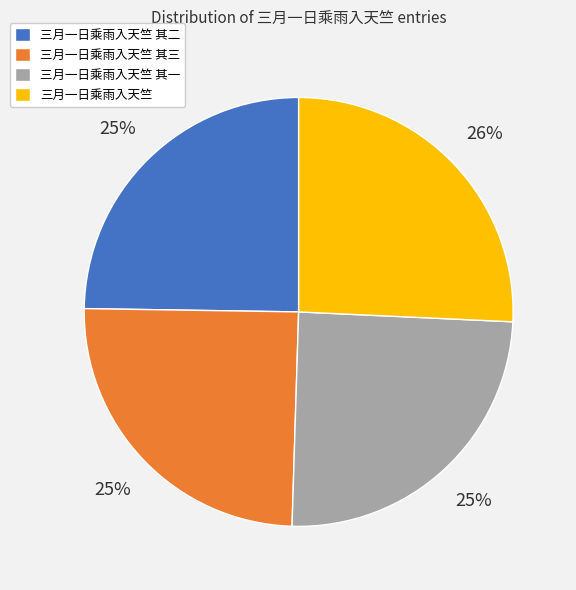

Between 三月一日乘雨入天竺 其一 and 三月一日乘雨入天竺, which is larger?

三月一日乘雨入天竺